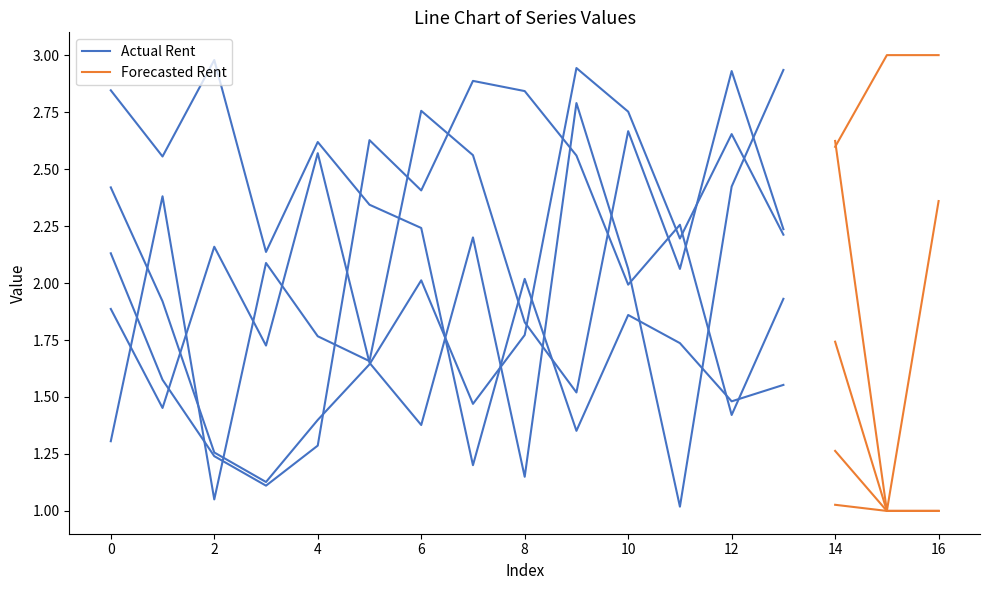

At which label is 4 closest to 2?

6